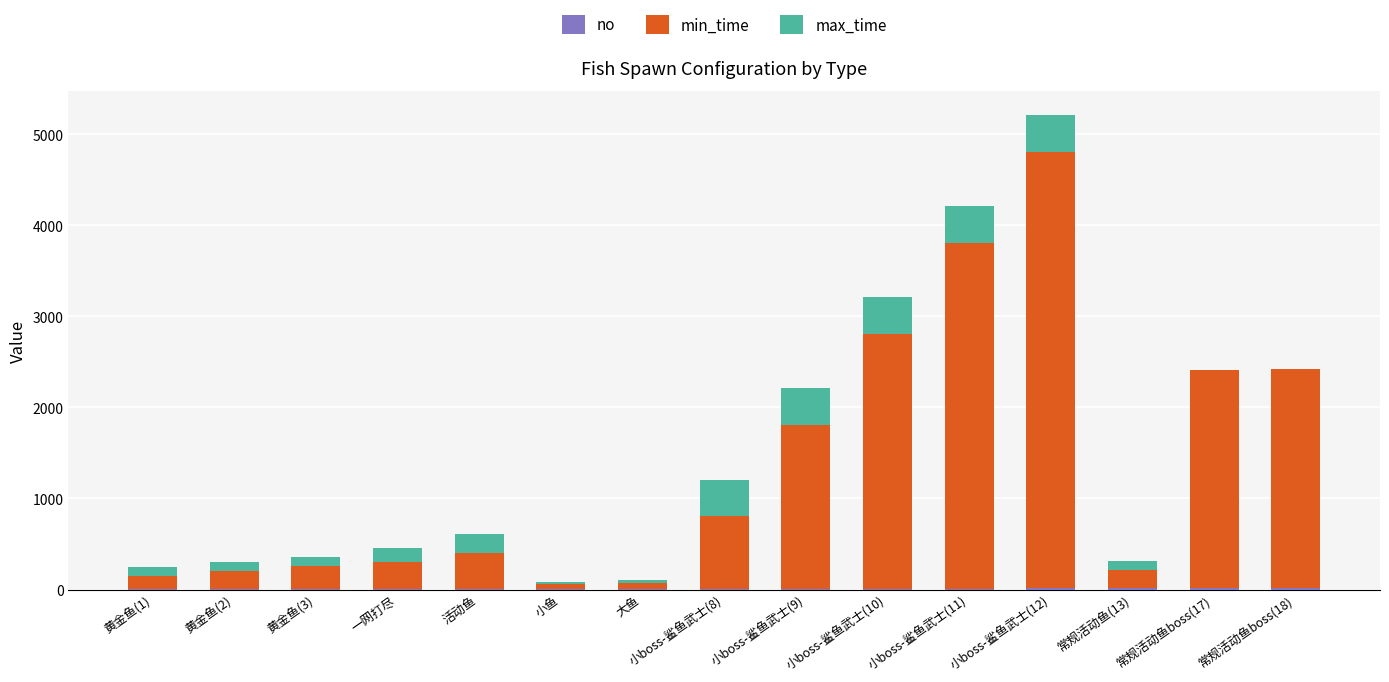

At which category is the sum across all series the highest?

小boss-鲨鱼武士(12)